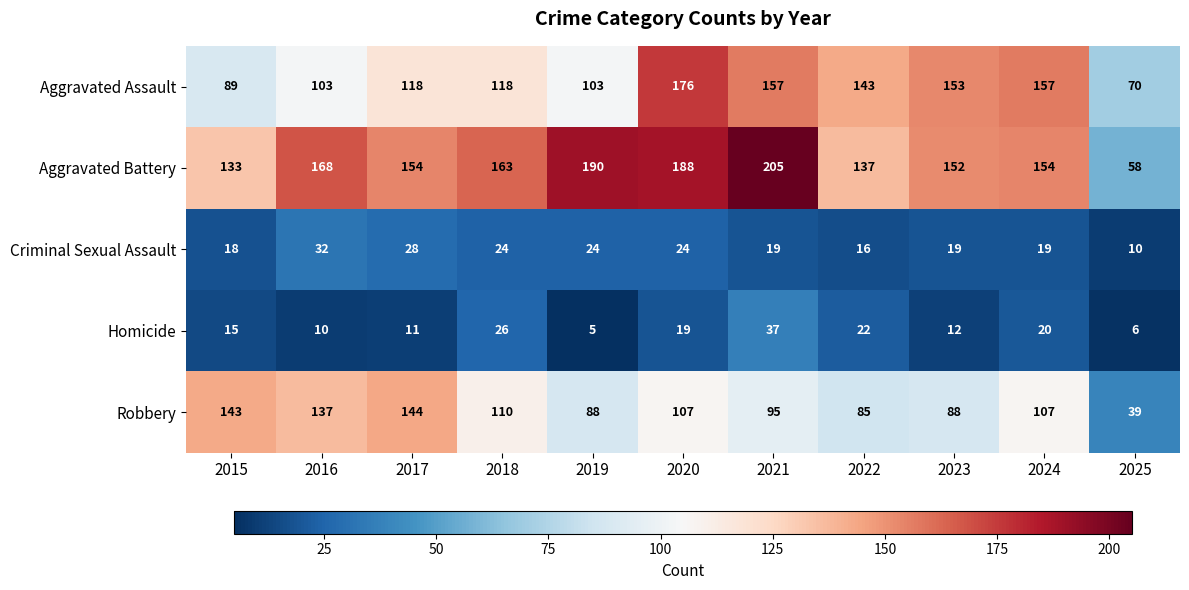

At which label is Aggravated Battery closest to 131?

2015